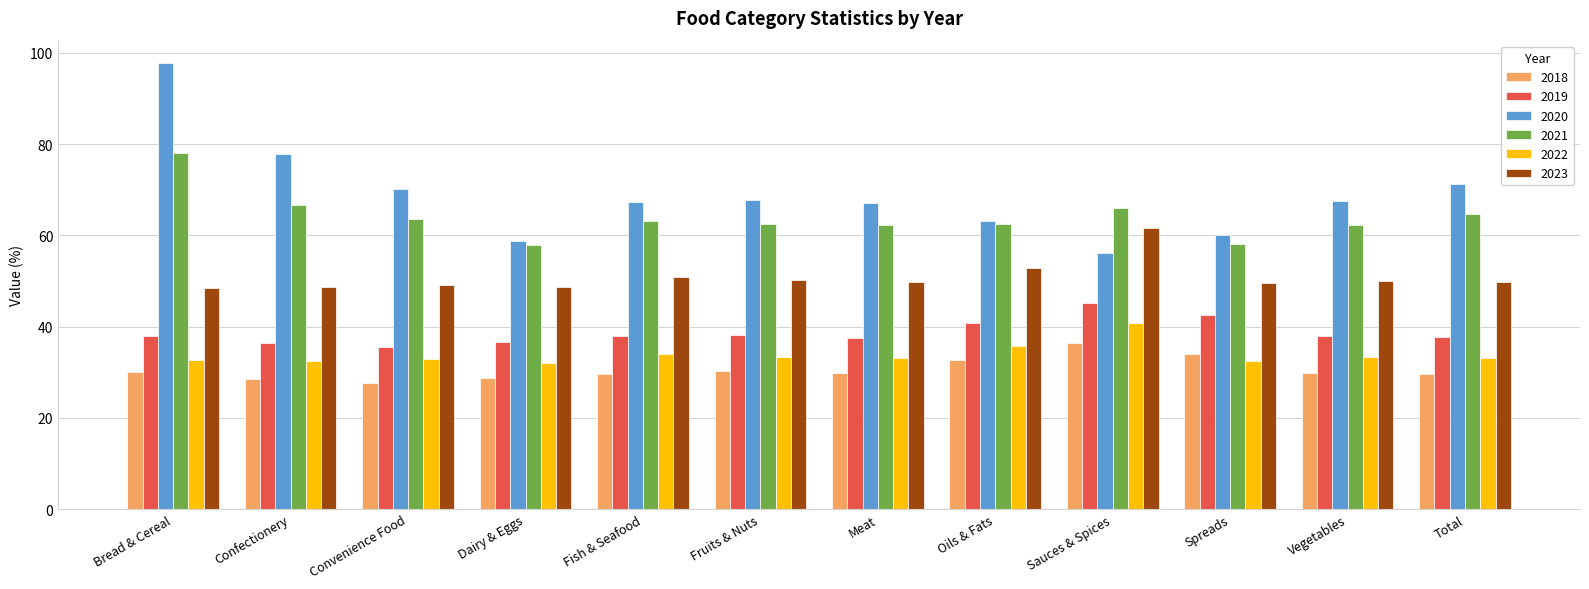

How many values in the 2021 series exceed 63?

6